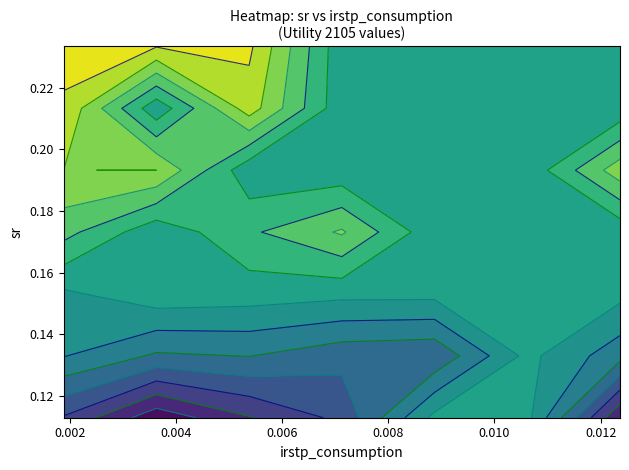

The value of irstp_consumption at Intratemporal consumption Gini 2105 is 0.5. True or false?

False